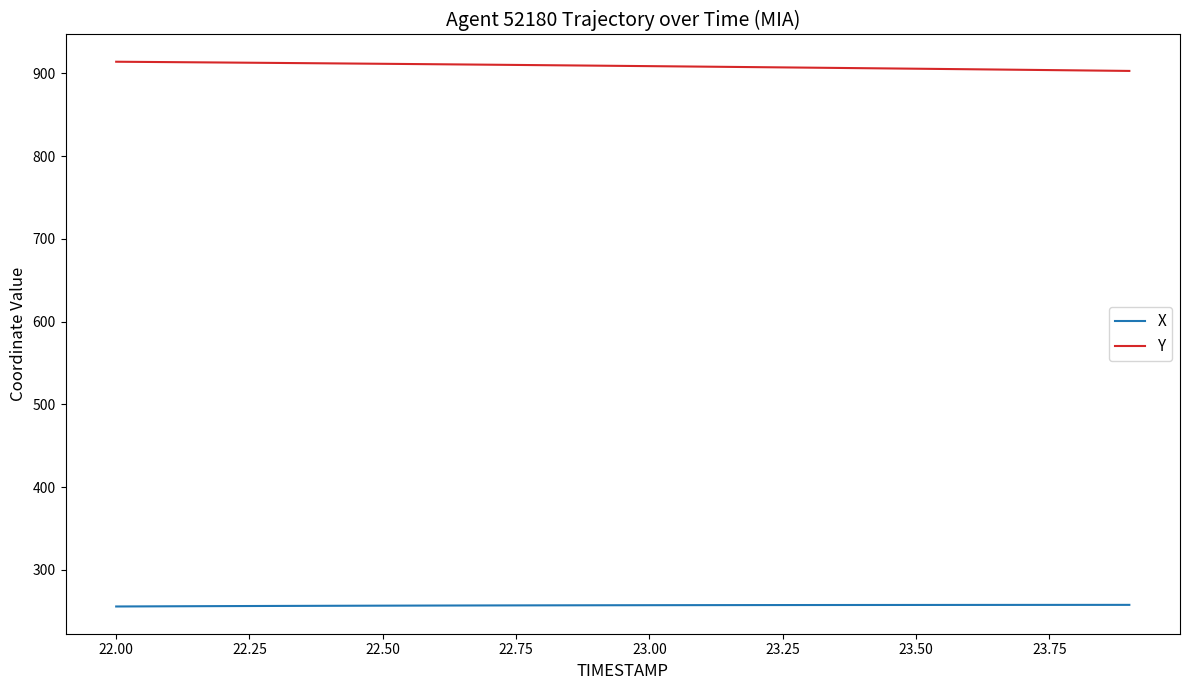

List the series in order of their overall mean, highest first.

Y, X